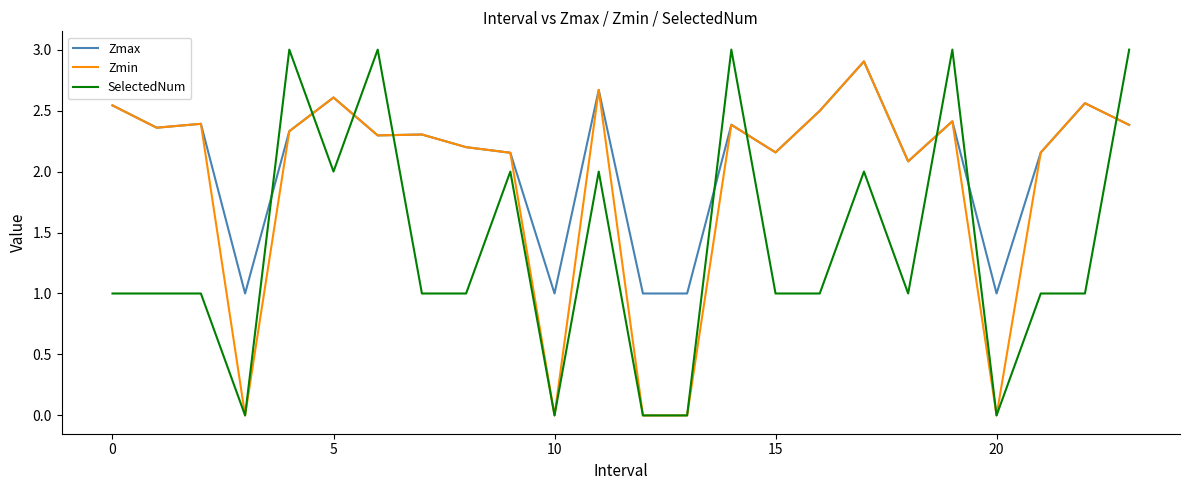

Which series ends up on top after the final intersection of SelectedNum and Zmax?

SelectedNum